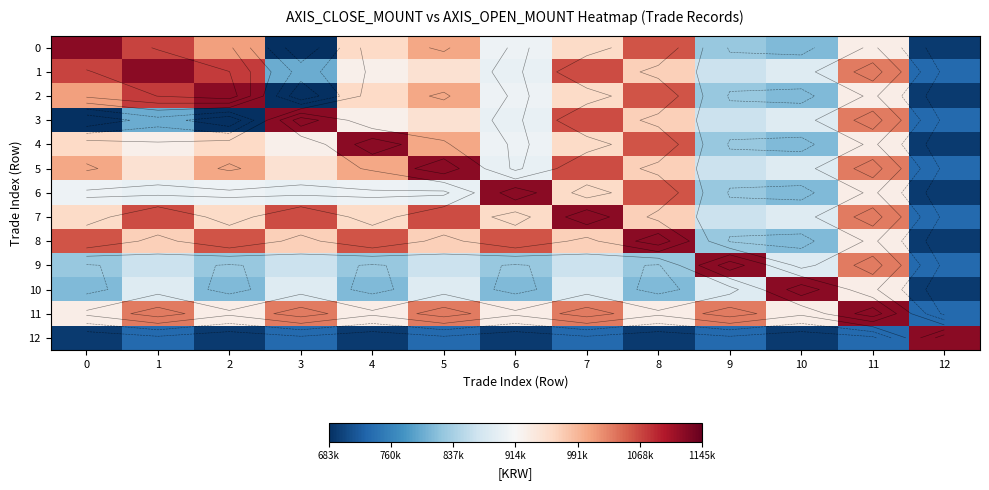

The 9 series shows -39526.2 at 6. True or false?

False